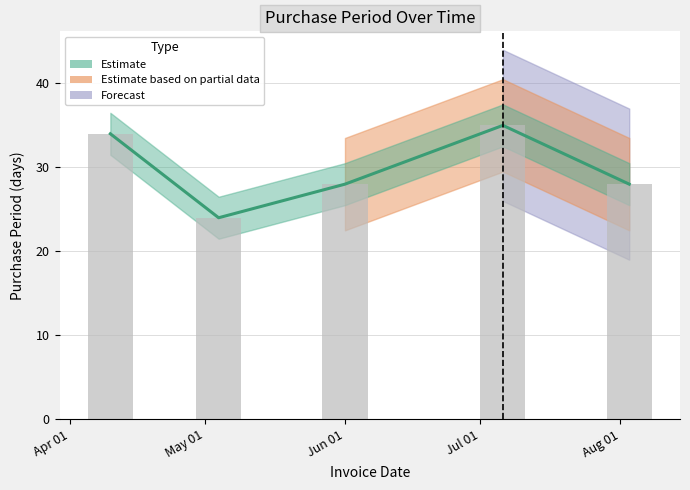

List the labels in order of value, smallest first.

2017-05-04, 2017-06-01, 2017-08-03, 2017-04-10, 2017-07-06